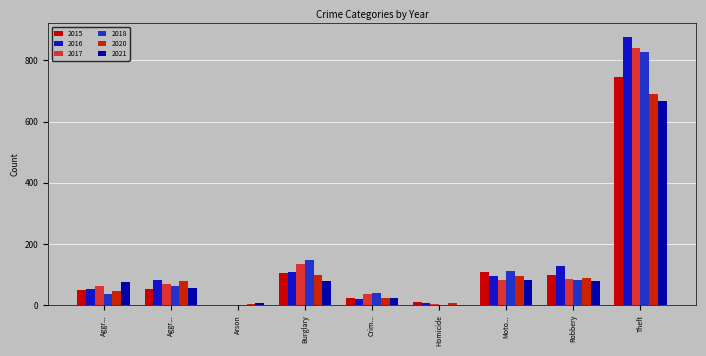

True or false: 2021 has a value of 2 at Homicide.

True